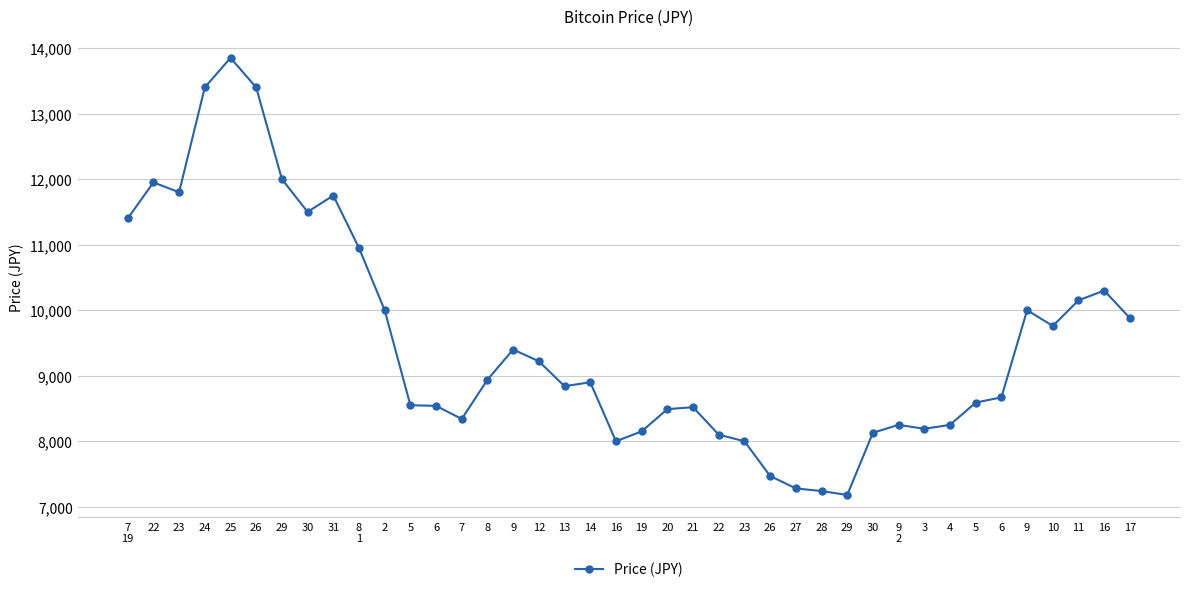

Where is the data nearest to the value 10515?

16